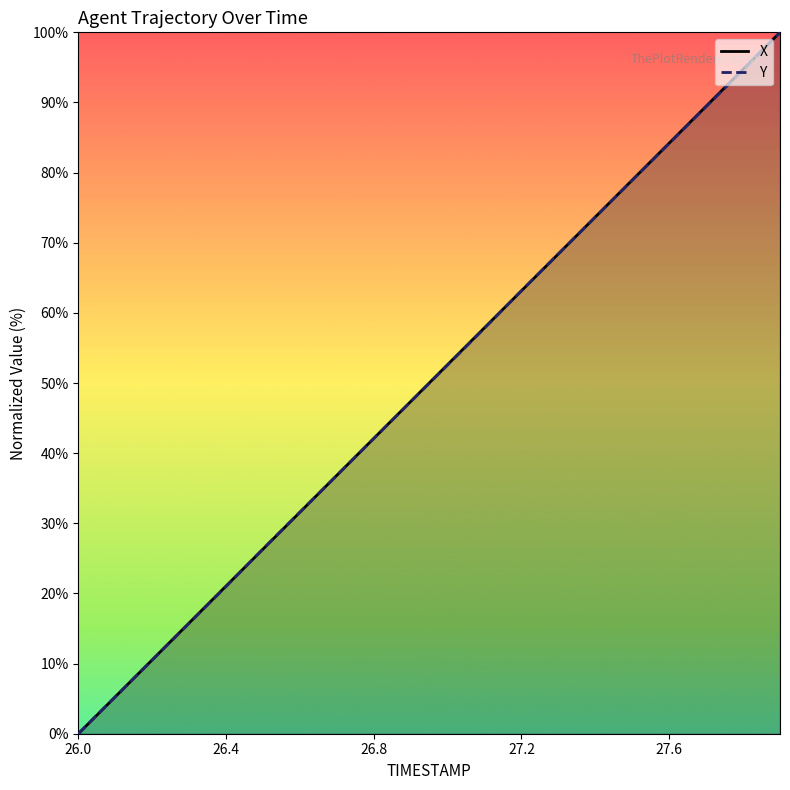

What is the value of the Y point at the 4th from the left?

15.7